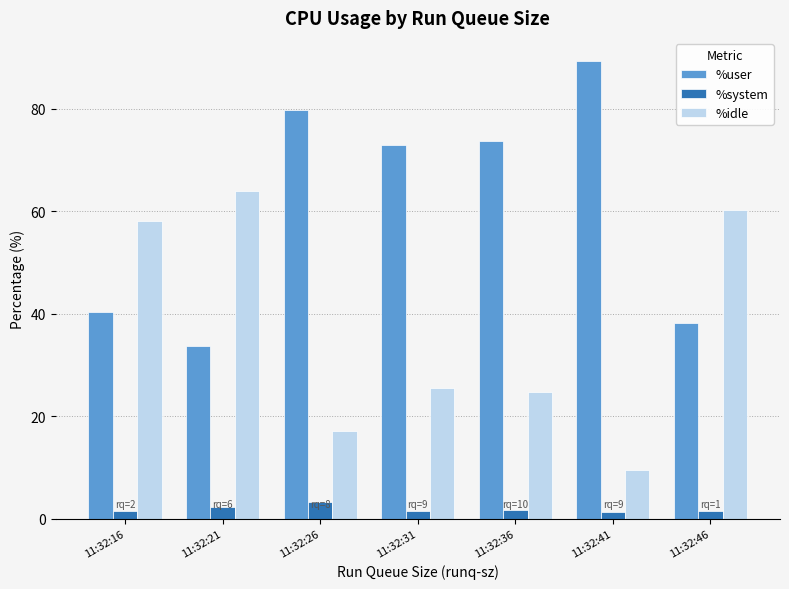

At which category does the chart reach its peak across all series?

11:32:41